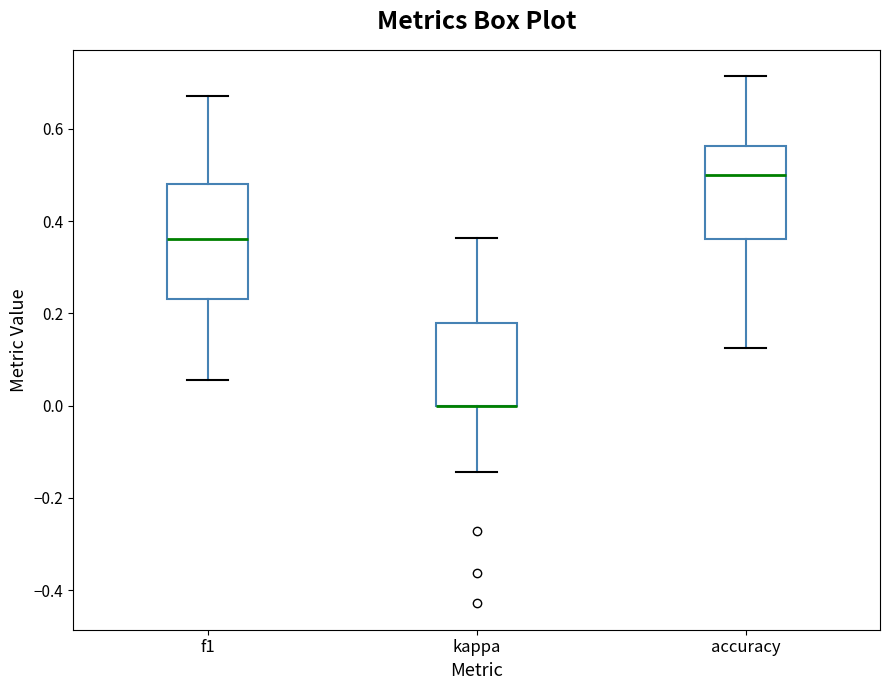

Where is the lower edge of the box for kappa on the y-axis? The values are not printed on the chart, so give them approximately, as read against the axis.

0.00